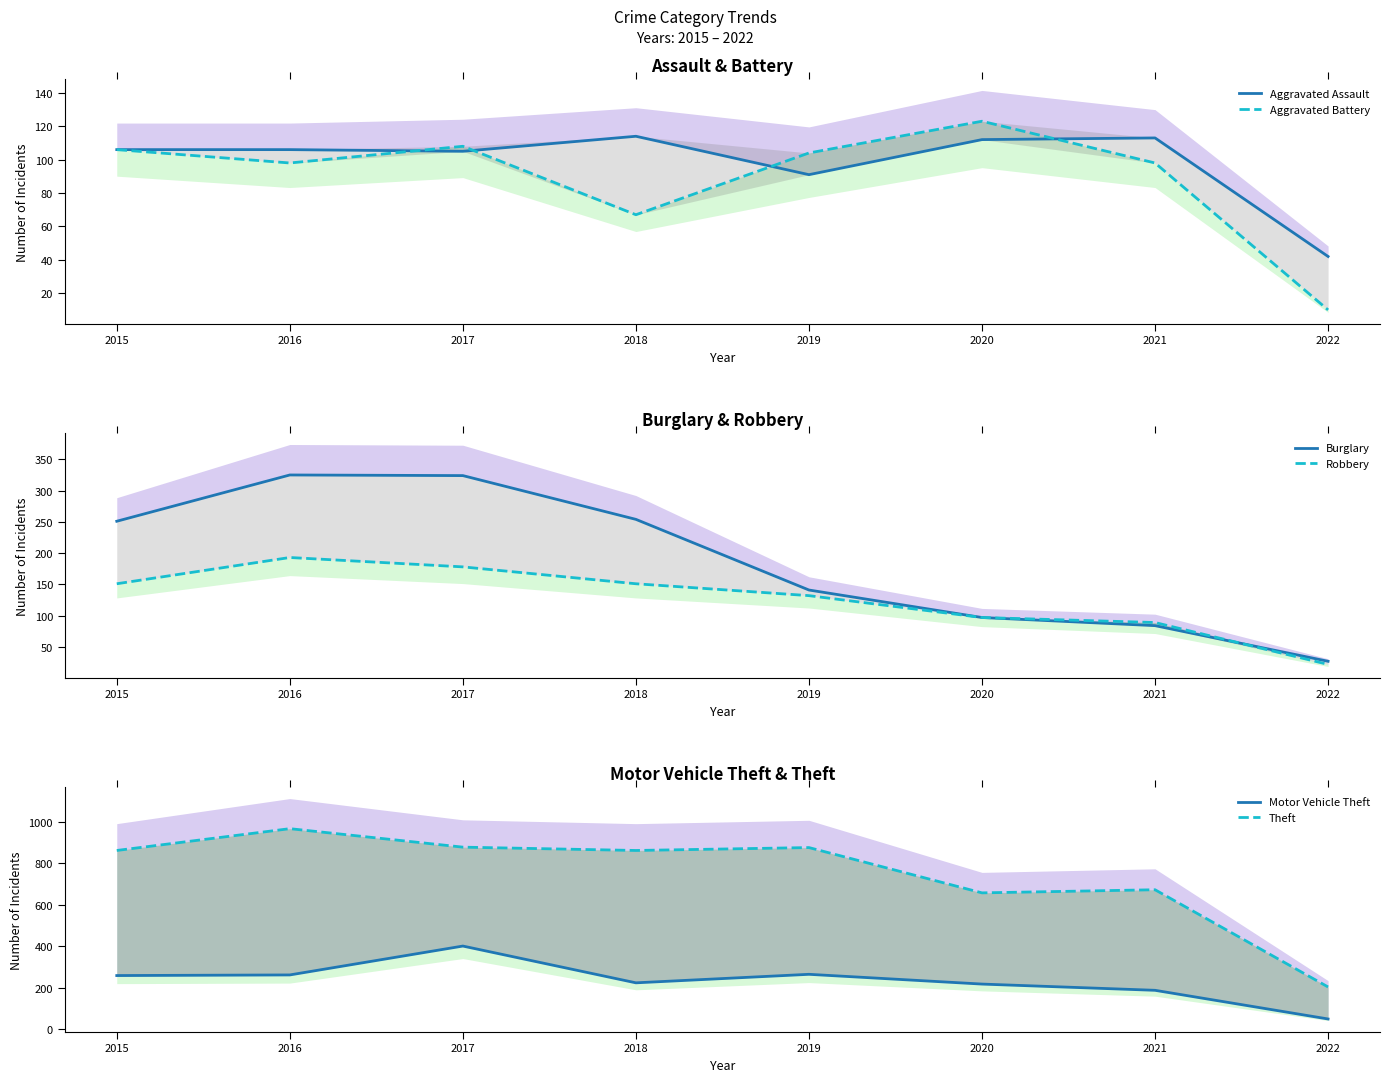

True or false: Robbery has more than 1 interior local peaks.

False